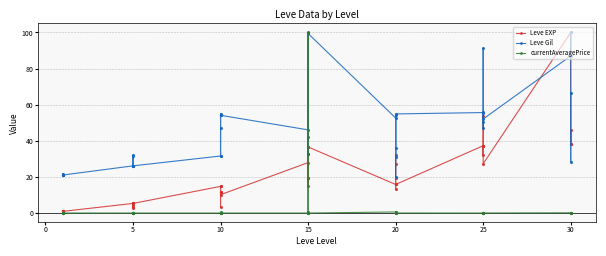

Does the chart contain any negative values?

No